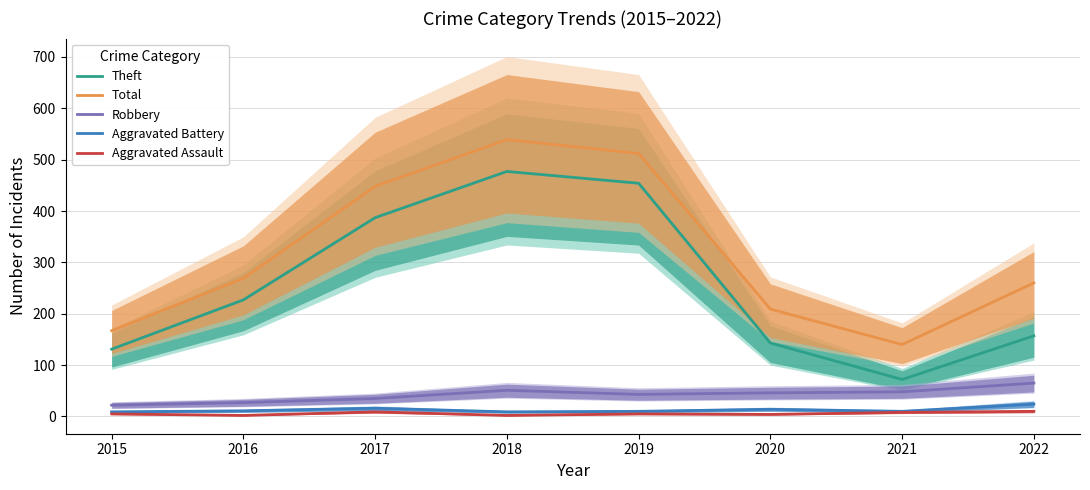

What is the average value of the Theft series?

256